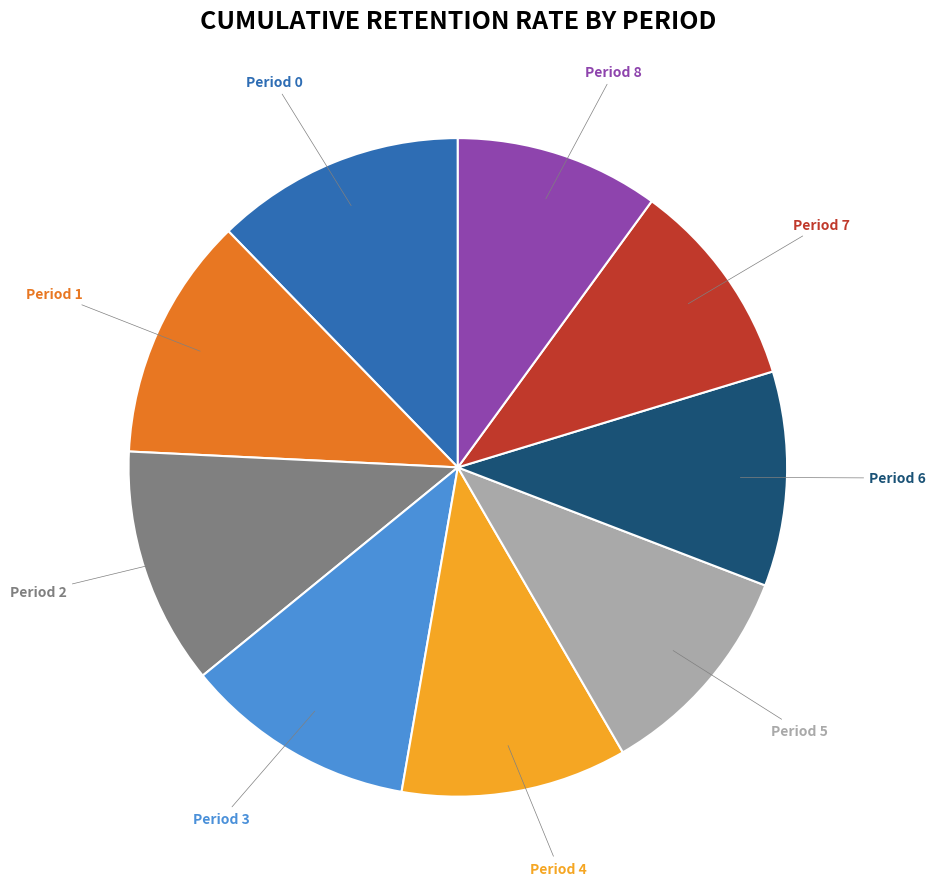

Is Period 7 the majority of the pie?

No